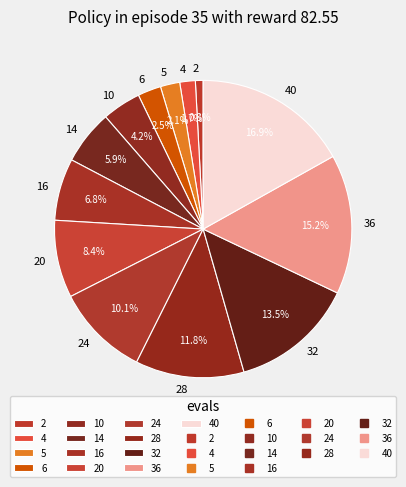

Which has a higher value, 36 or 2?

36